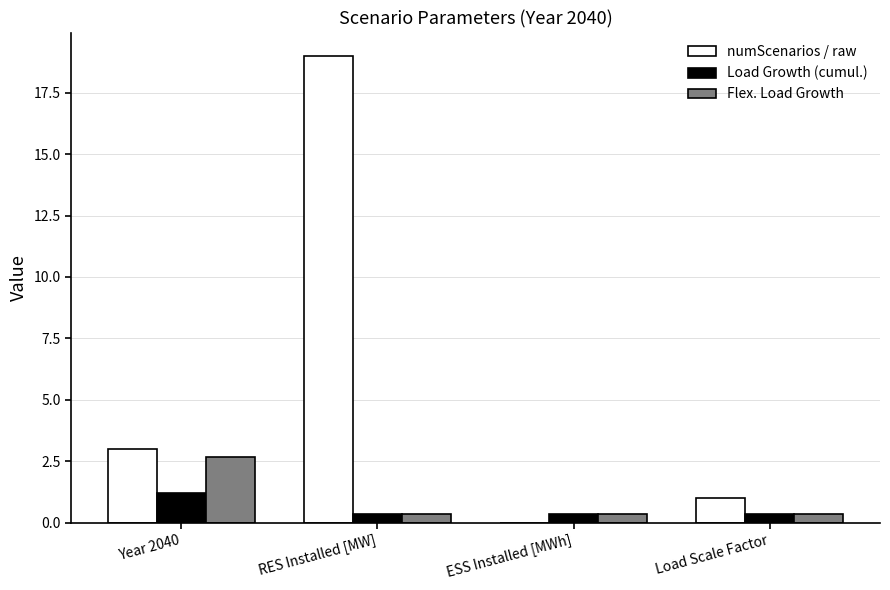

True or false: Flex. Load Growth has a value of 0.3 at RES Installed [MW].

True